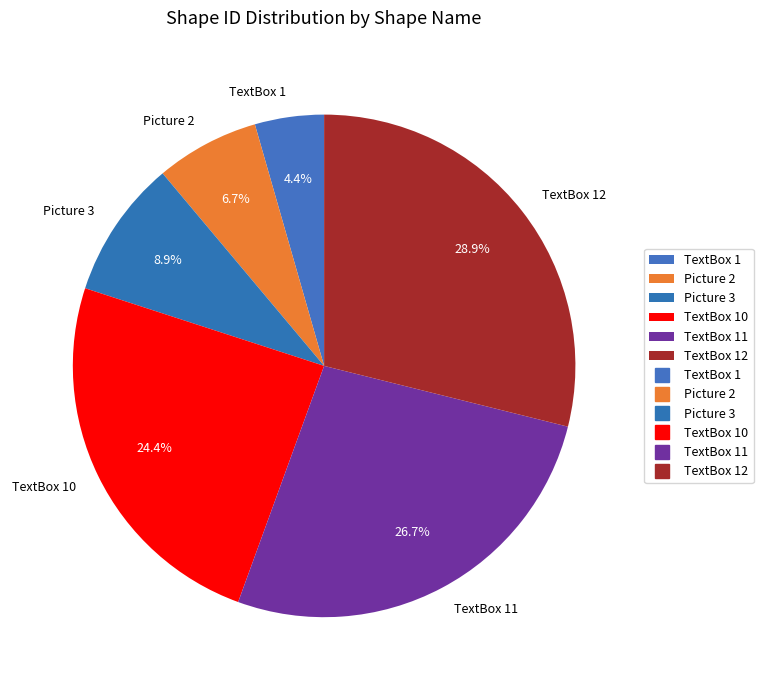

How much of the chart is everything except TextBox 10?

75.6%